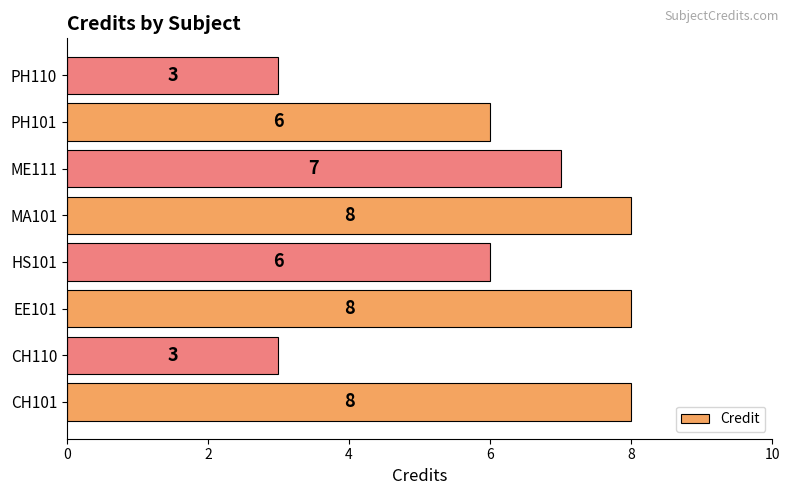

Are the bars horizontal?

Yes